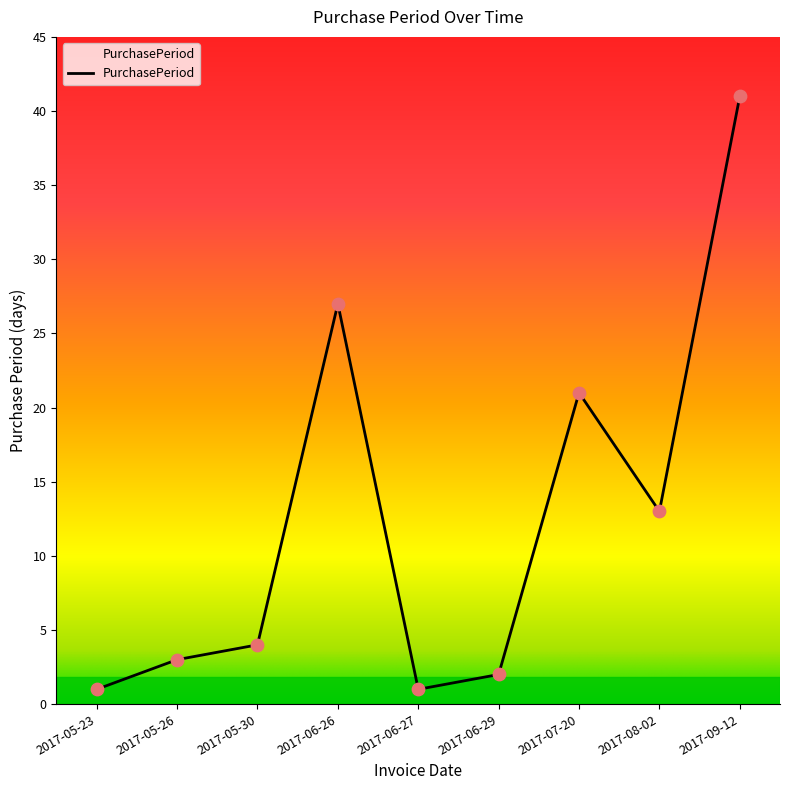

What is the change in value from 2017-05-23 to 2017-05-26?

+2